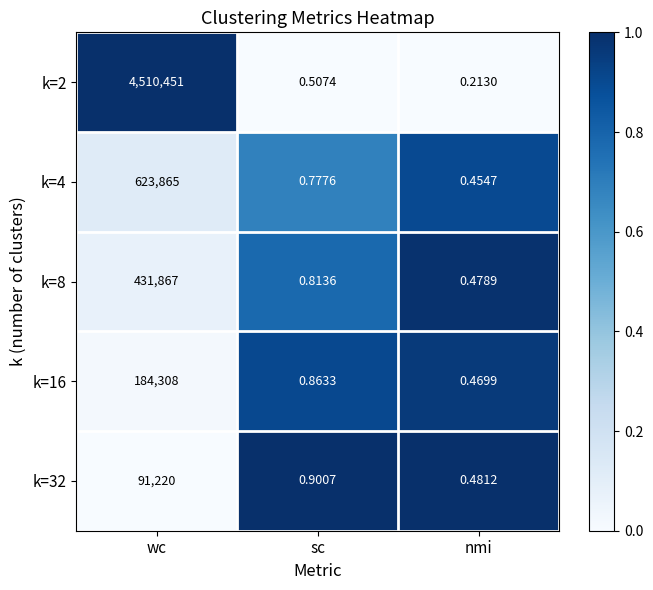

At which category does the chart reach its peak across all series?

wc